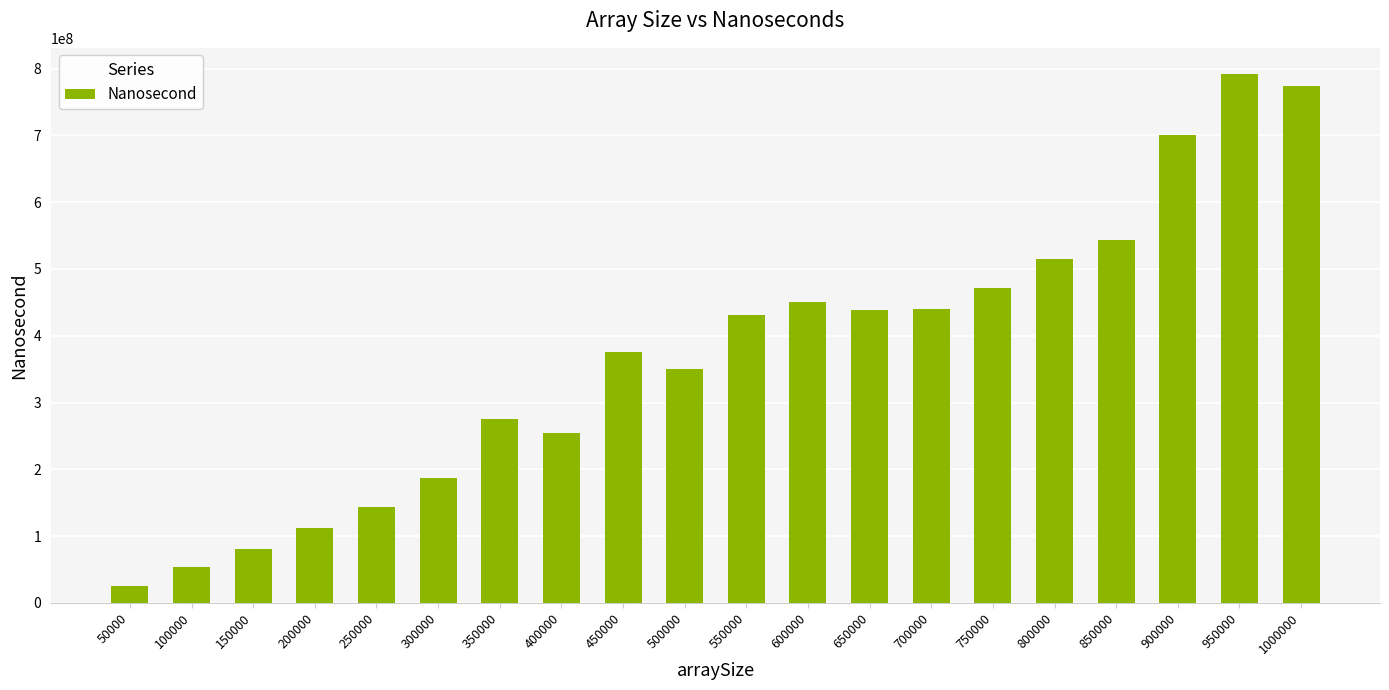

What is the smallest value displayed?

25984582.1